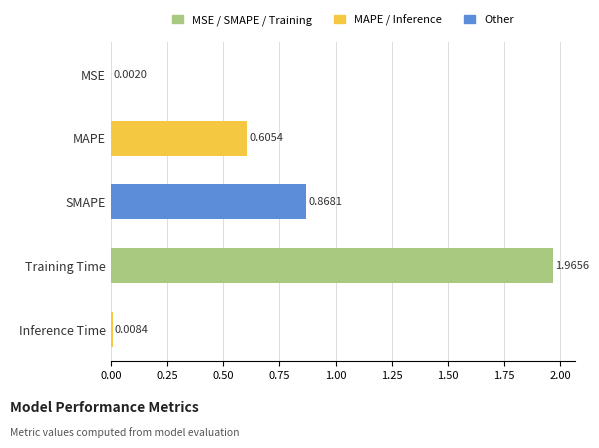

Approximately how many times larger is the value at SMAPE compared to Training Time?

0.4